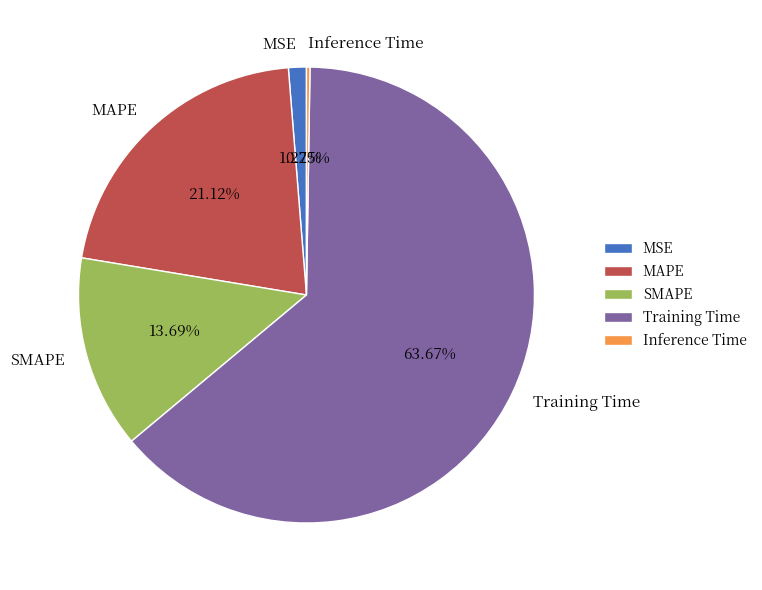

Between Training Time and MSE, which is larger?

Training Time